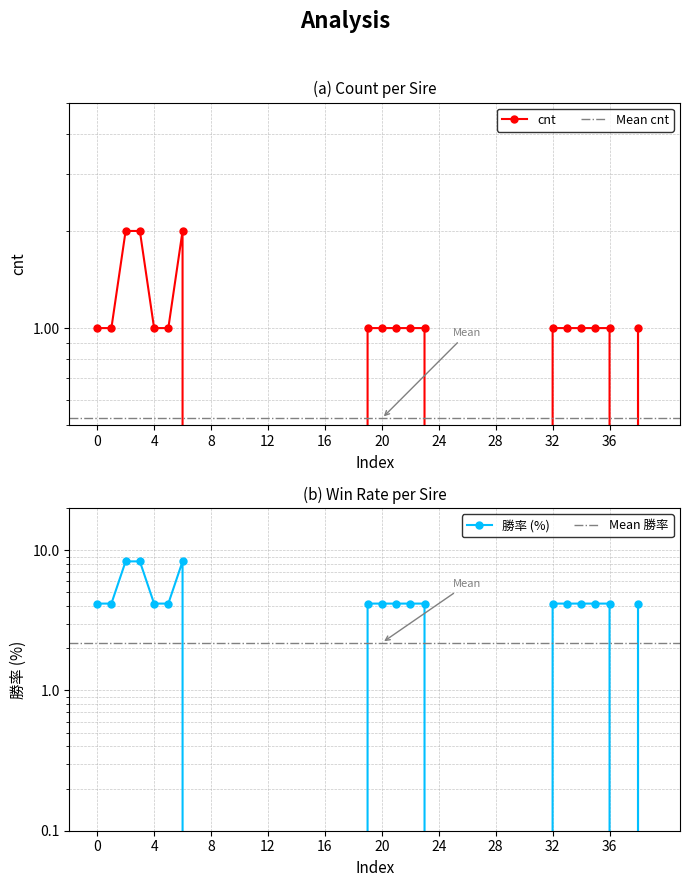

Which series changed the most between 6 and 34?

勝率